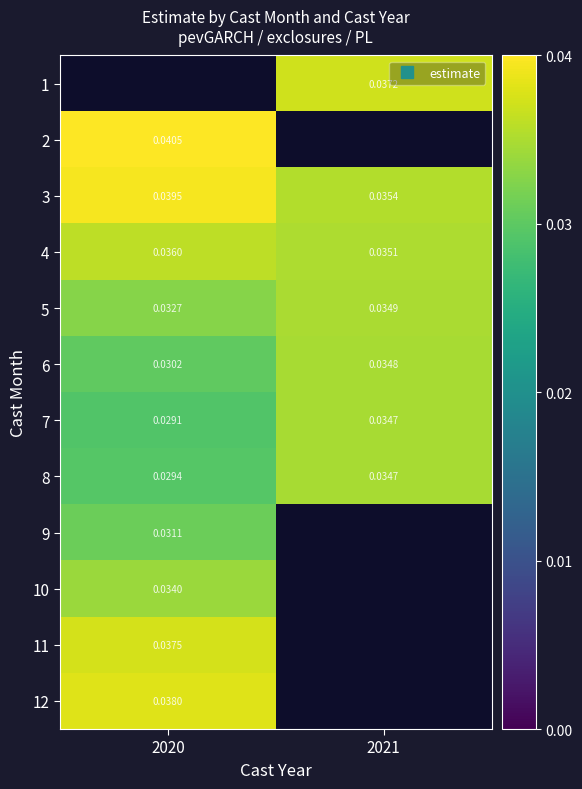

Count the number of data series in this chart.

12